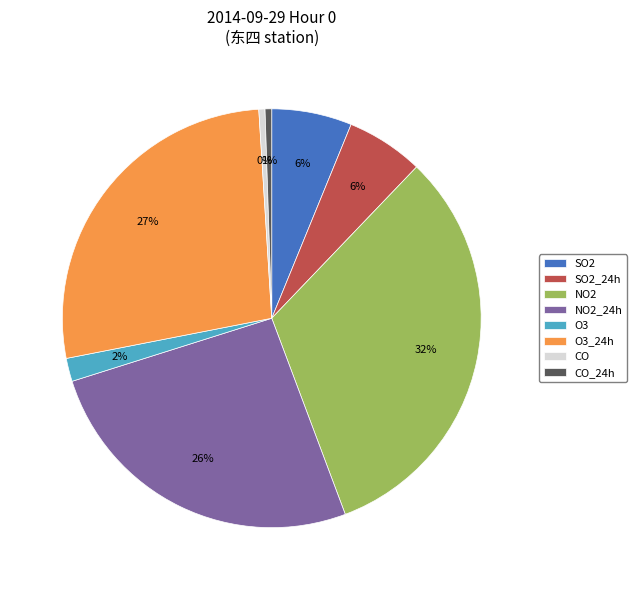

To the nearest percent, what percentage of the pie is O3_24h?

27%